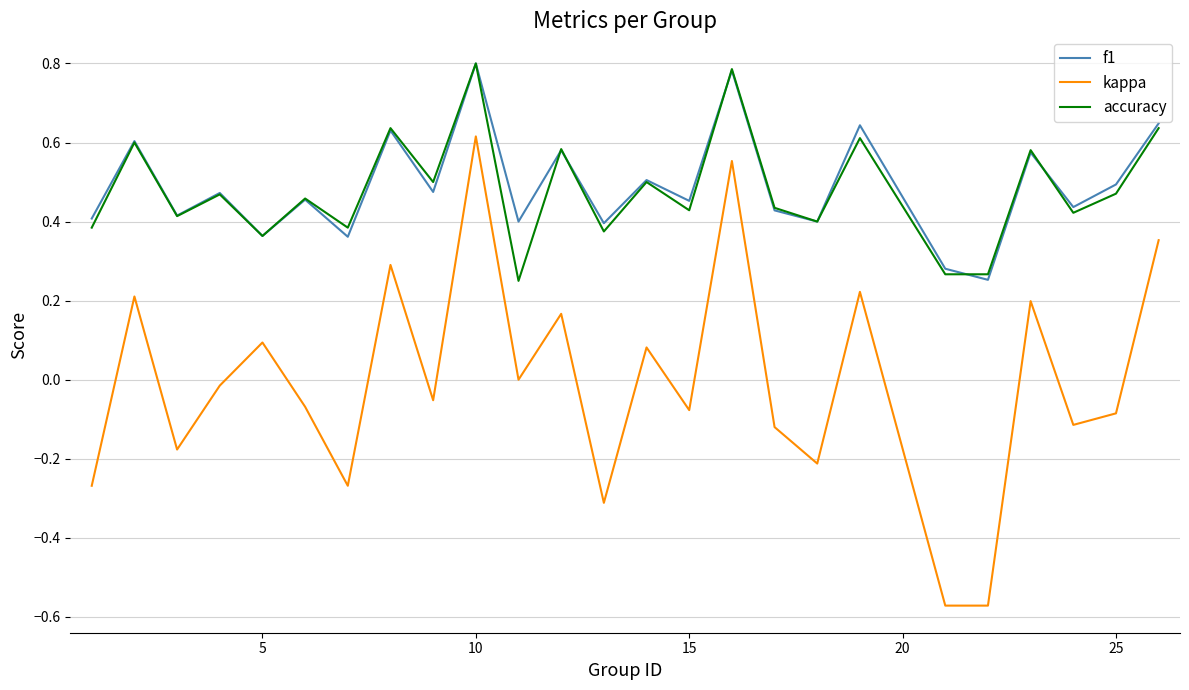

True or false: f1 and kappa cross at least once.

False